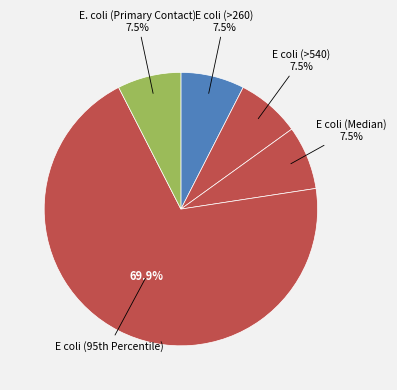

To the nearest percent, what is the difference between the largest and smallest slice percentages?

62%